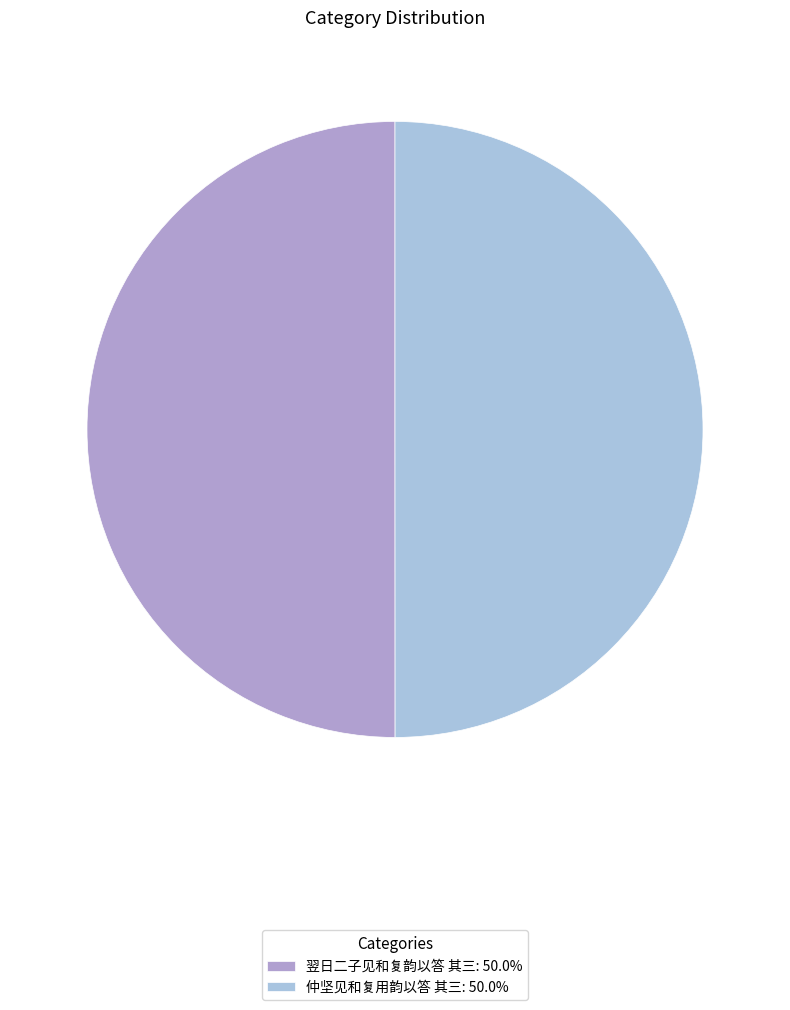

Combined, do 翌日二子见和复韵以答 其三: 50.0% and 仲坚见和复用韵以答 其三: 50.0% account for over 50%?

Yes